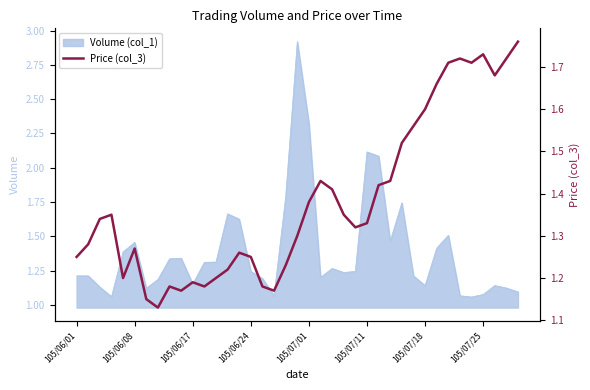

Which has a higher value, 26 or 19?

26